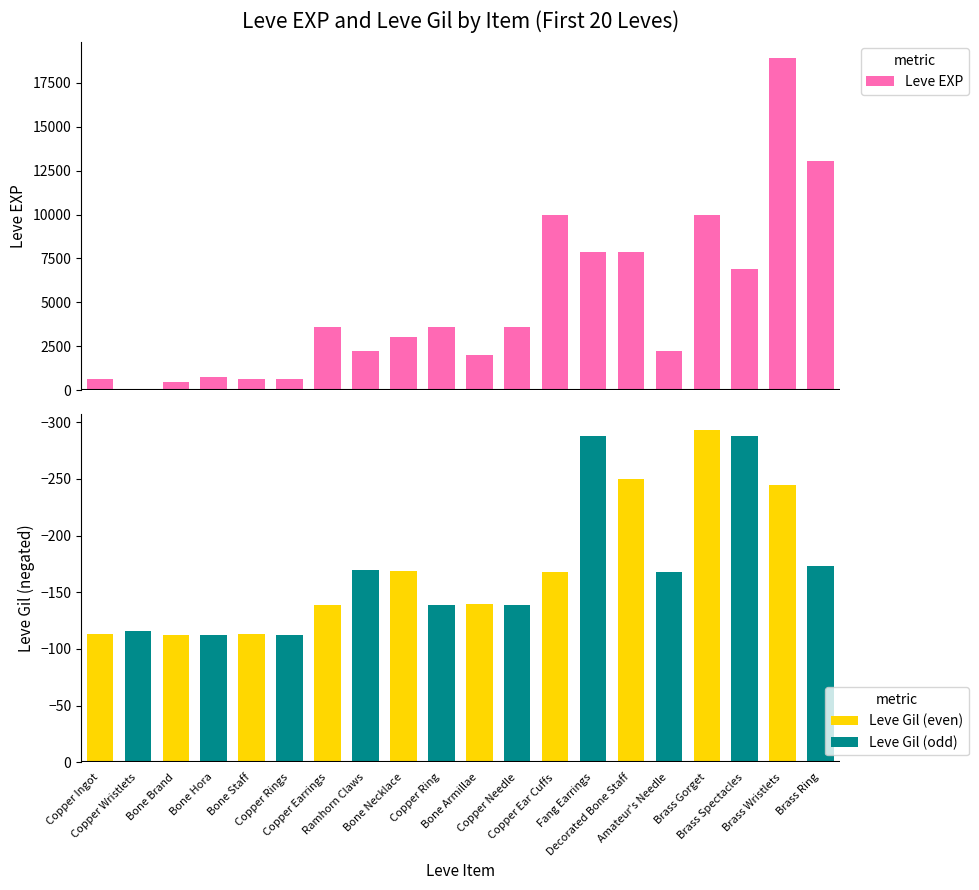

What is the label of the 1st bar from the right?

Brass Ring